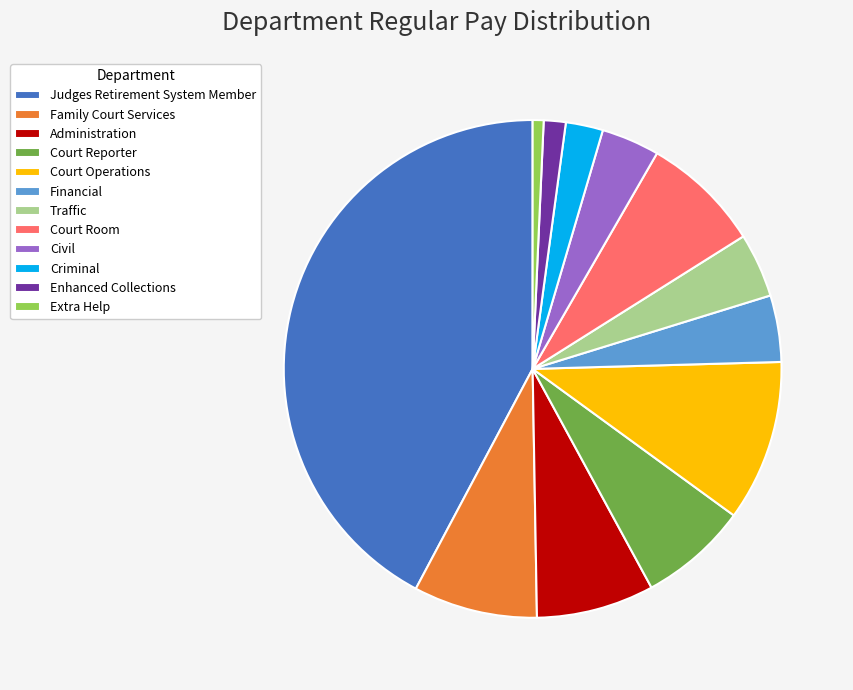

What is the ratio of the value at Administration to the value at Family Court Services?

0.9